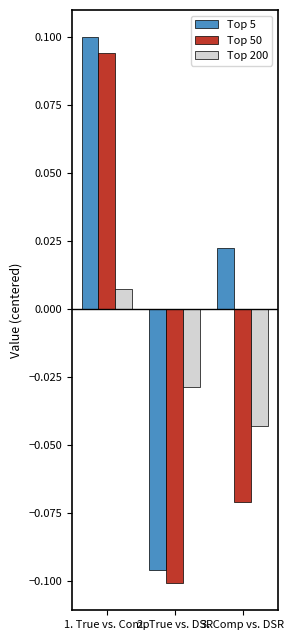

At which label does Top 200 first exceed 0?

1. True vs. Comp